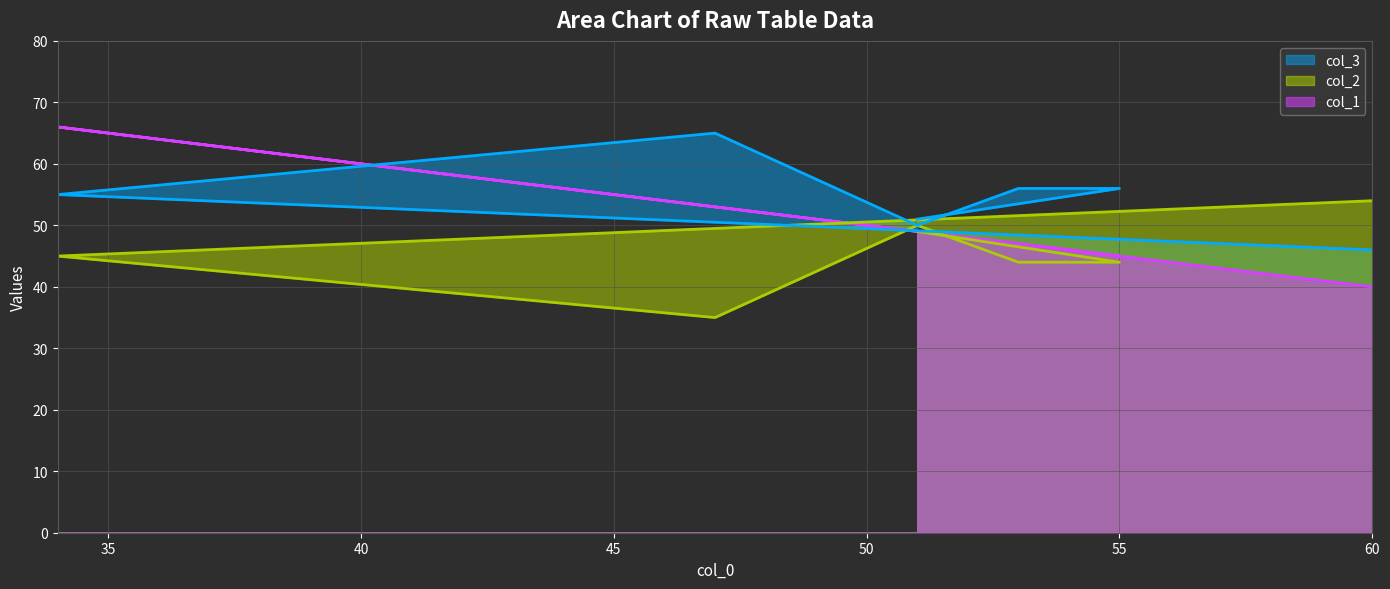

True or false: col_3 has a value of 56 at 55.

True